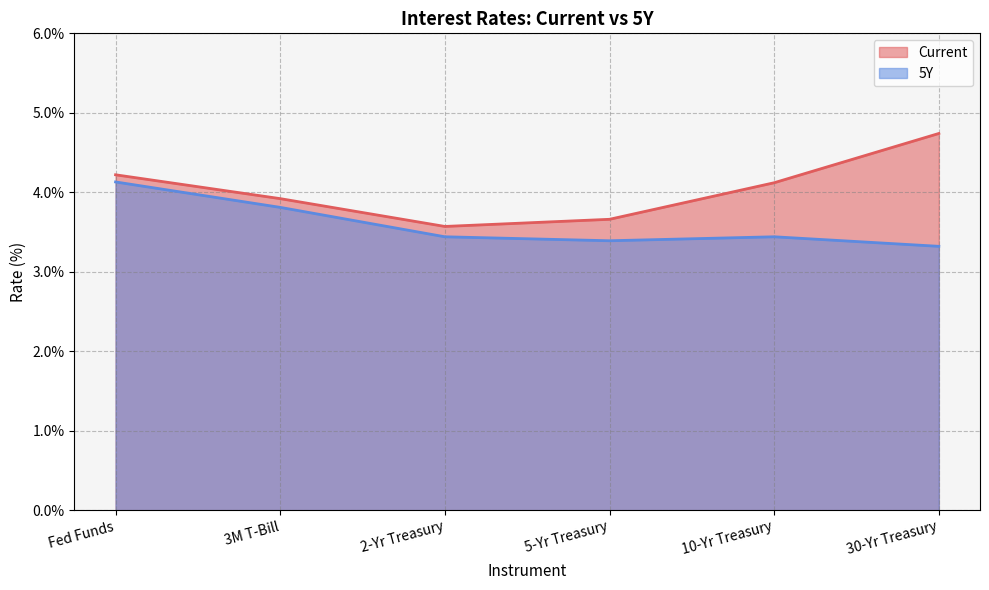

What is the sum of all Current values?

24.2